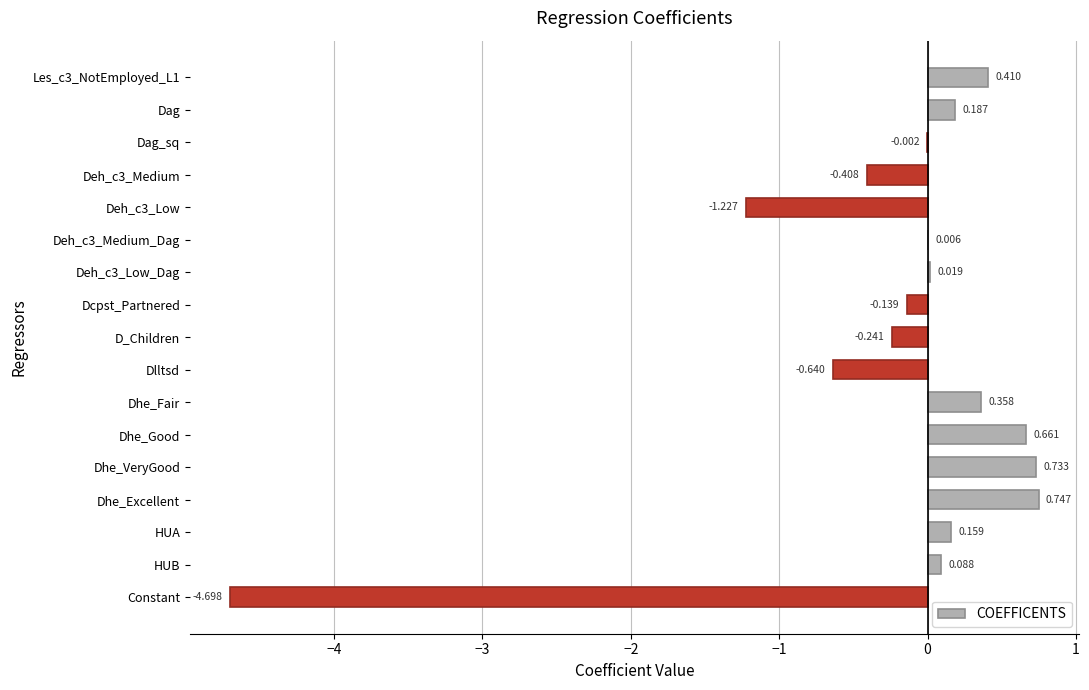

Which label corresponds to the largest value in the chart?

Dhe_Excellent